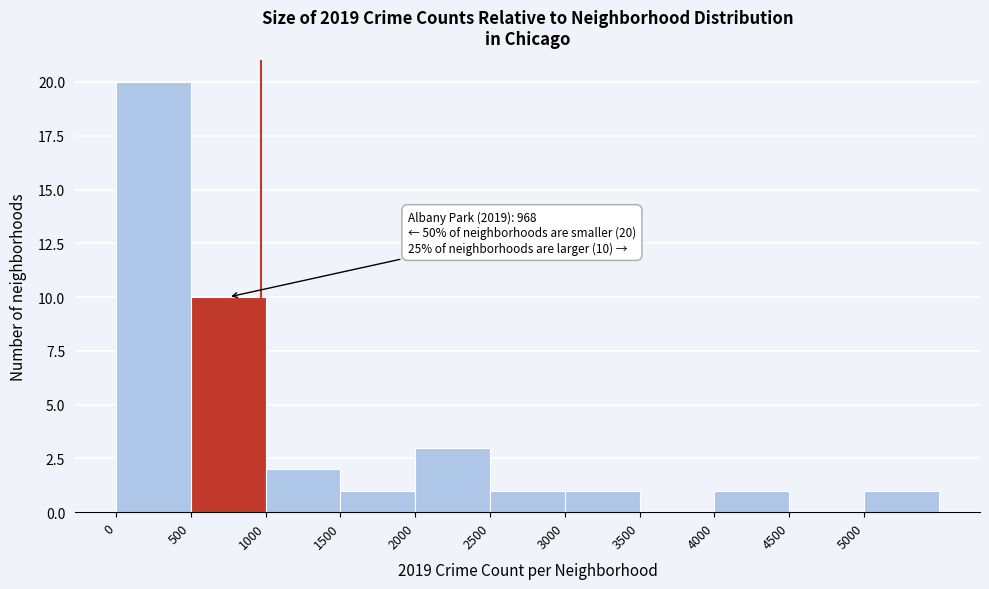

Which range on the x-axis has the tallest bar?

0 to 500